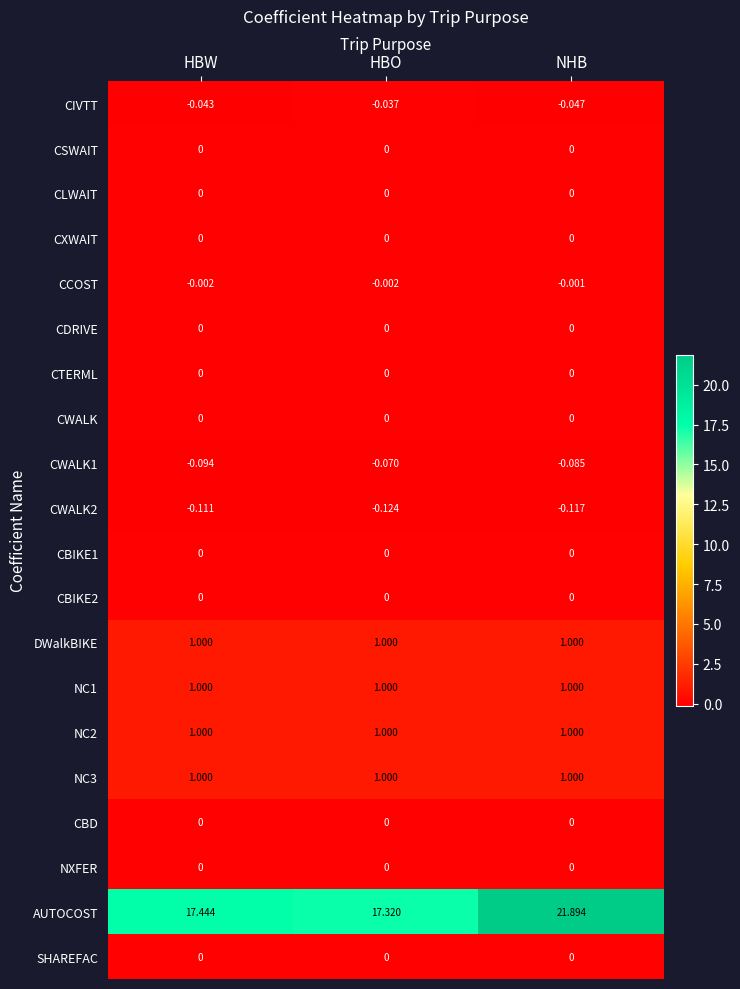

At how many categories does at least one series exceed 13?

3